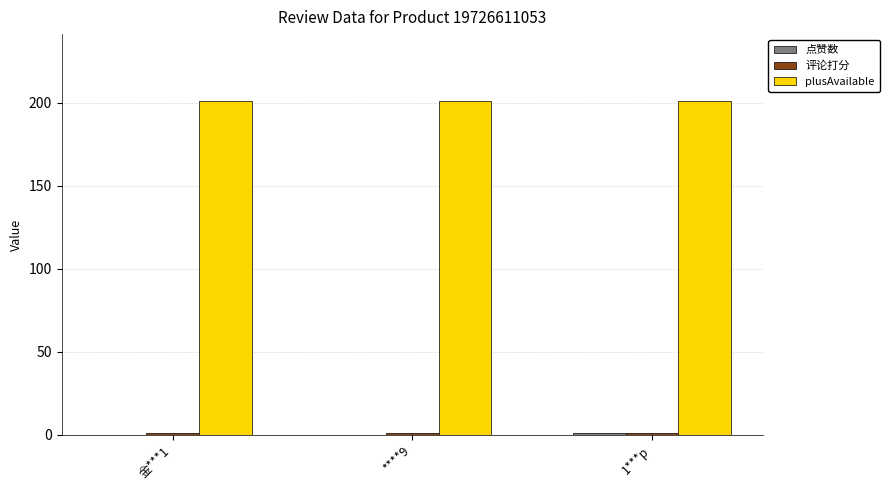

What is the greatest value displayed?

201